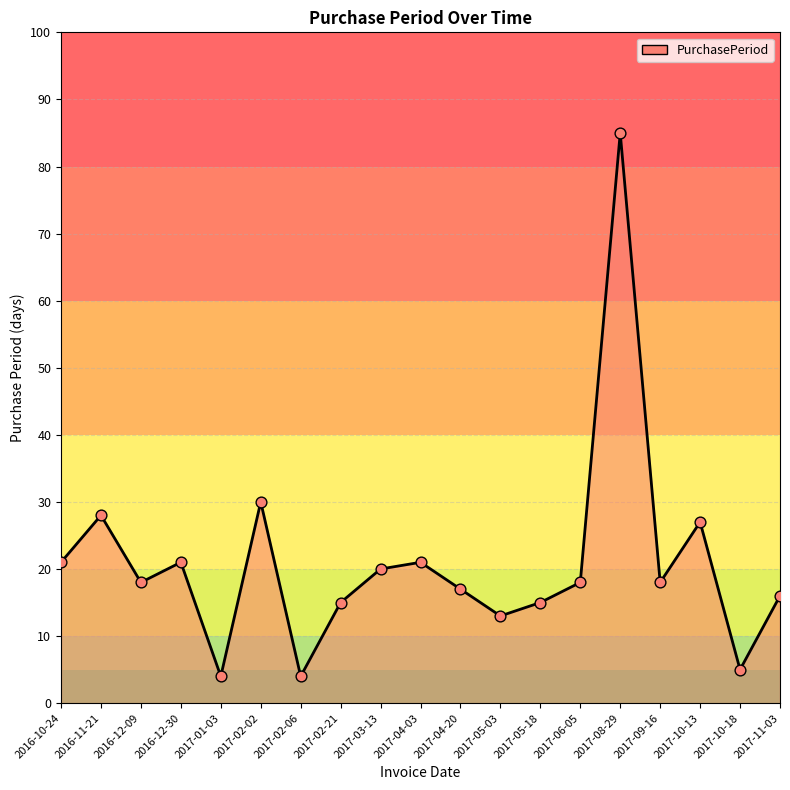

What is the ratio of the value at 2016-10-24 to the value at 2017-02-06?

5.2